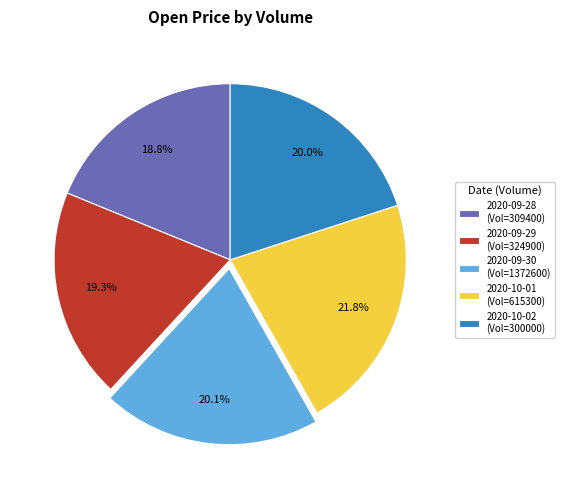

What is the smallest slice in the pie chart?

2020-09-28 (Vol=309400)